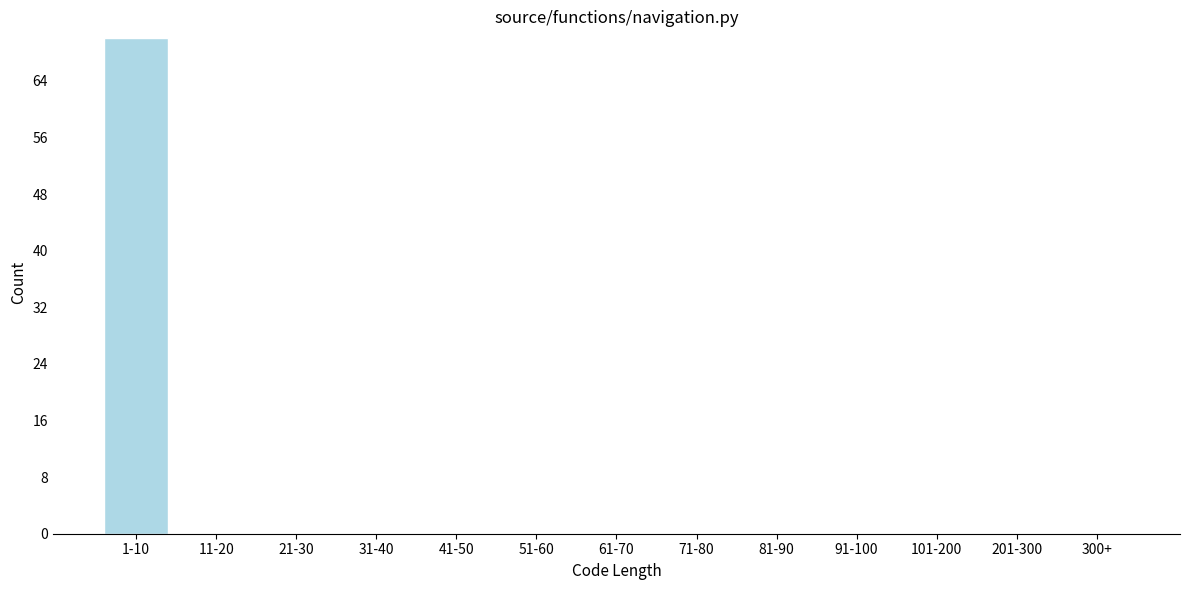

Reading right to left, list all the values displayed in this chart.

300+=0	201-300=0	101-200=0	91-100=0	81-90=0	71-80=0	61-70=0	51-60=0	41-50=0	31-40=0	21-30=0	11-20=0	1-10=70